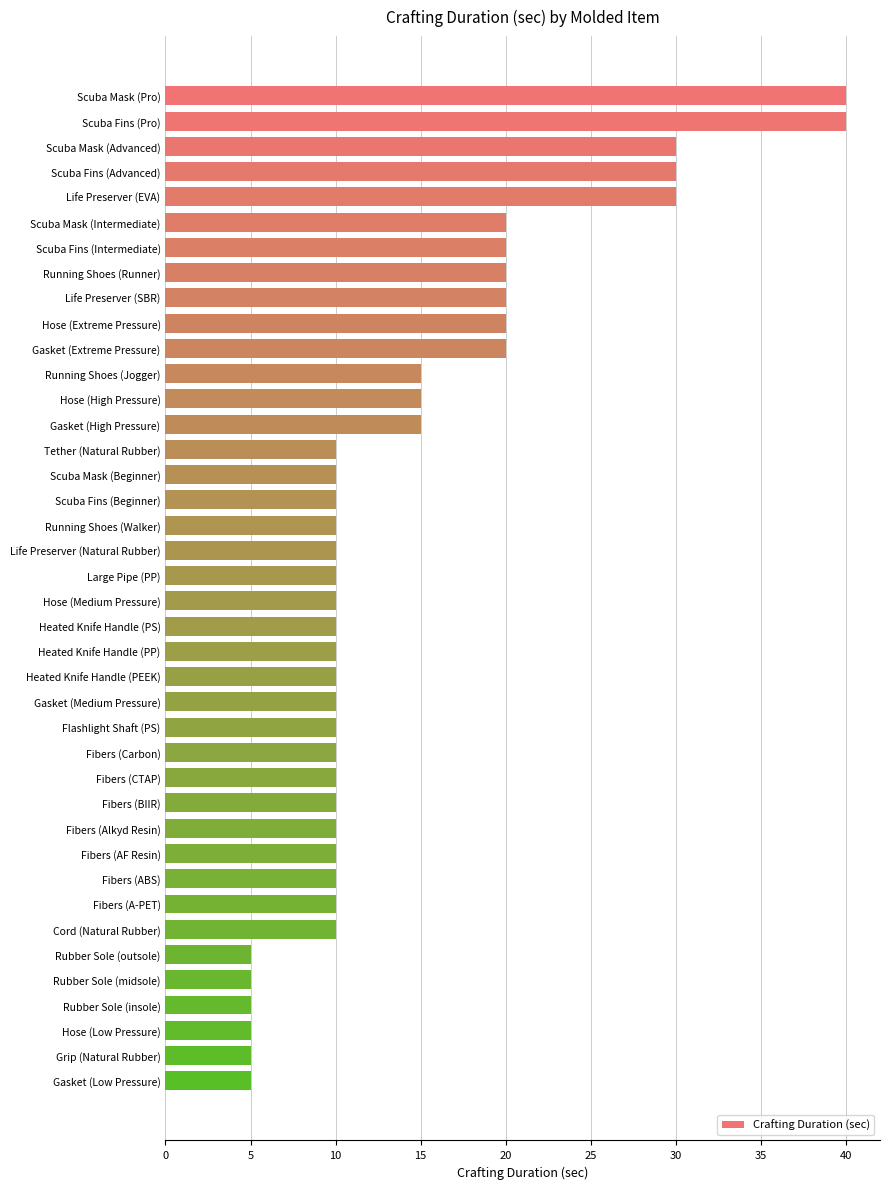

What is the label of the 29th bar from the bottom?

Running Shoes (Jogger)